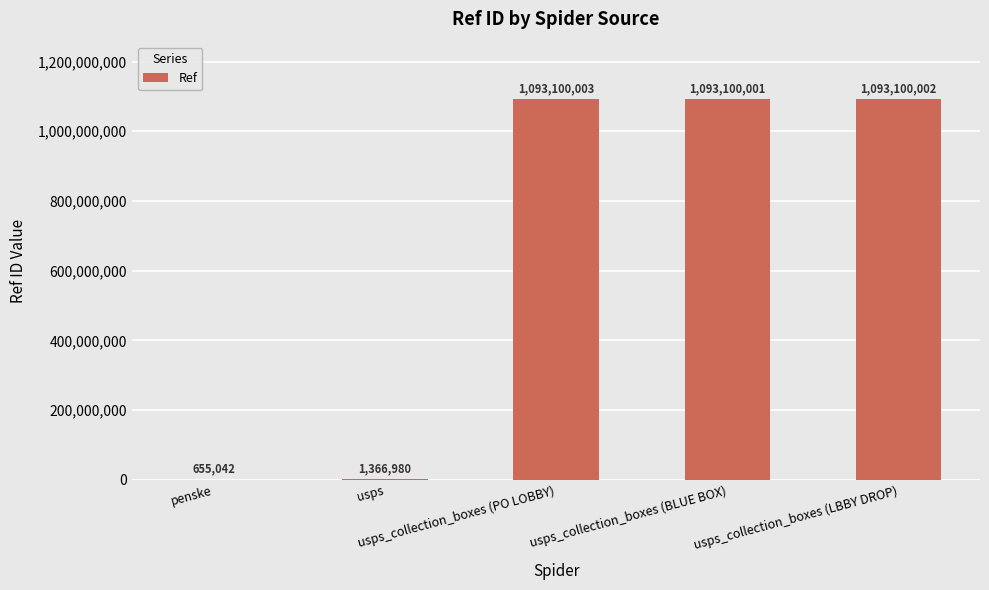

Approximately how many times larger is the value at usps_collection_boxes (PO LOBBY) compared to usps_collection_boxes (LBBY DROP)?

1.0